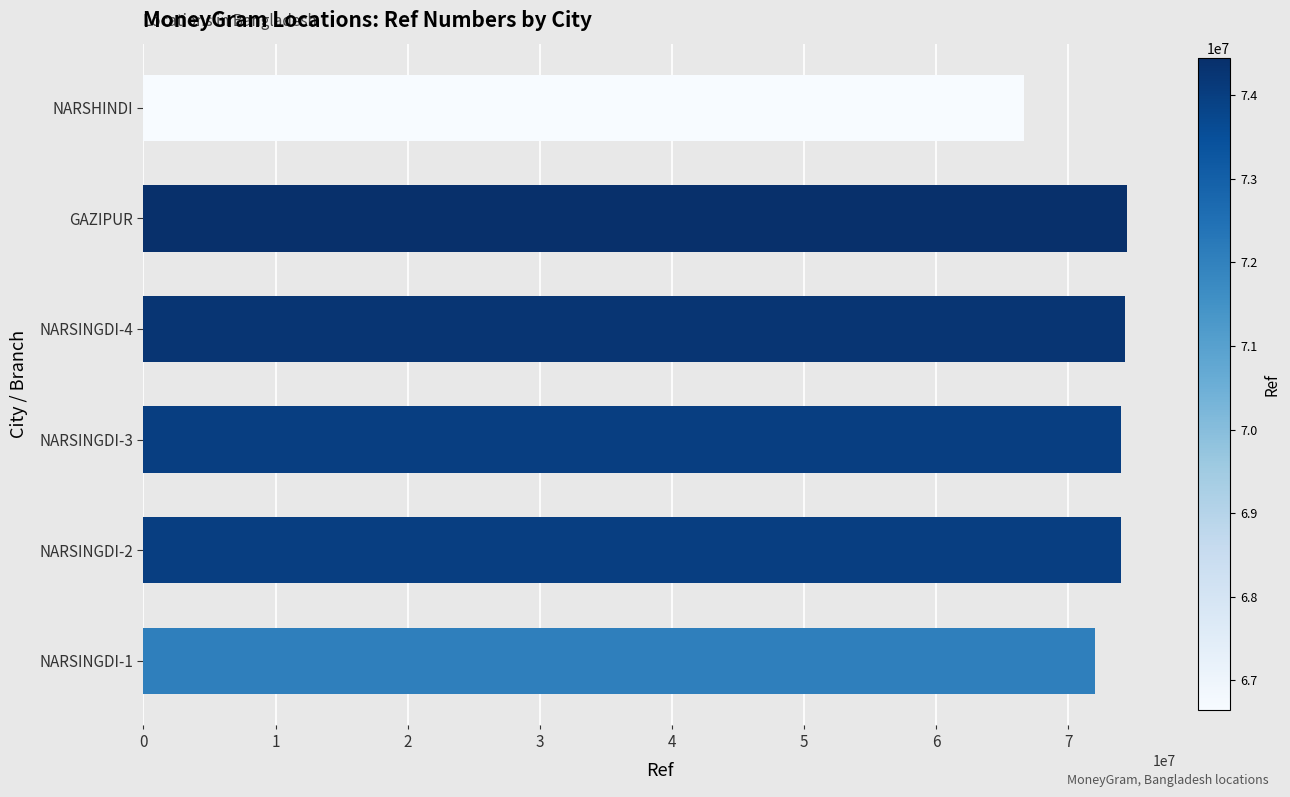

What is the approximate value at NARSINGDI-2?

73995100